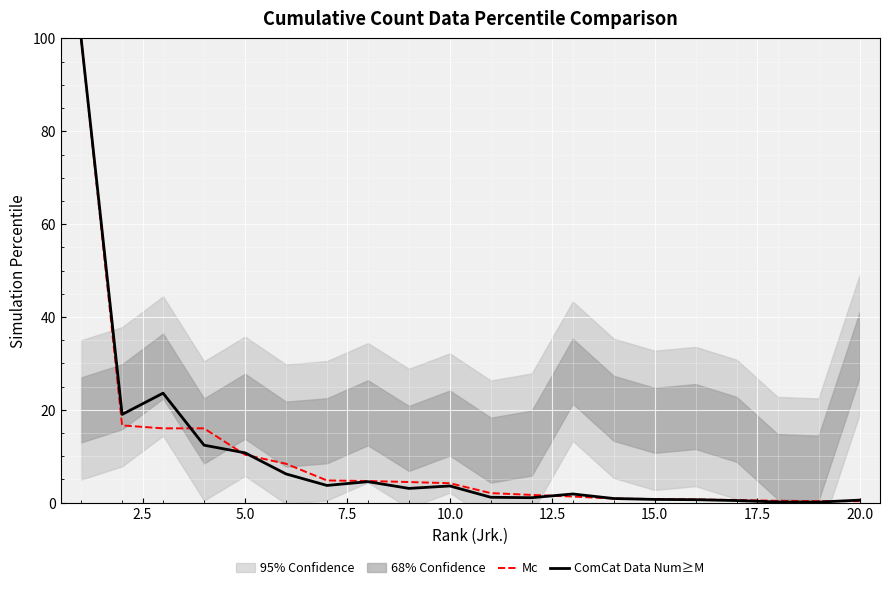

The value of ComCat Data Num≥M at 5.0 is 10.7. True or false?

True